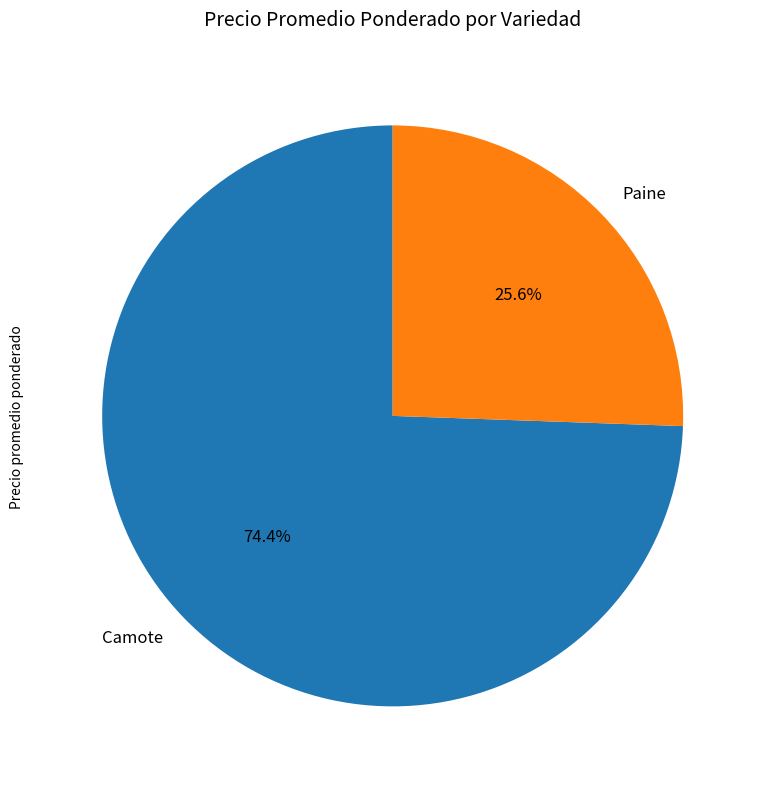

To the nearest percent, what is the average slice percentage?

50%